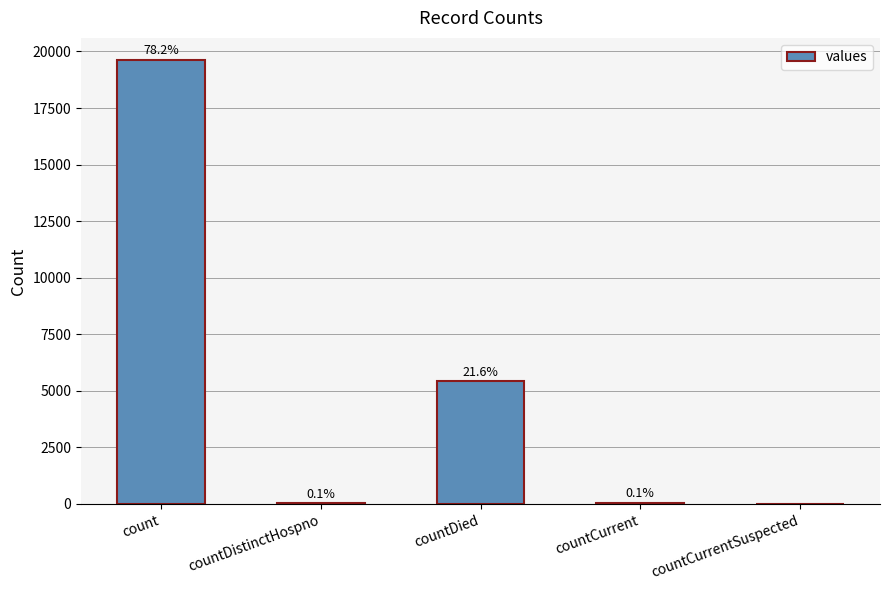

Reading right to left, what are all the values shown in this chart?

countCurrentSuspected=0	countCurrent=33	countDied=5418	countDistinctHospno=26	count=19619